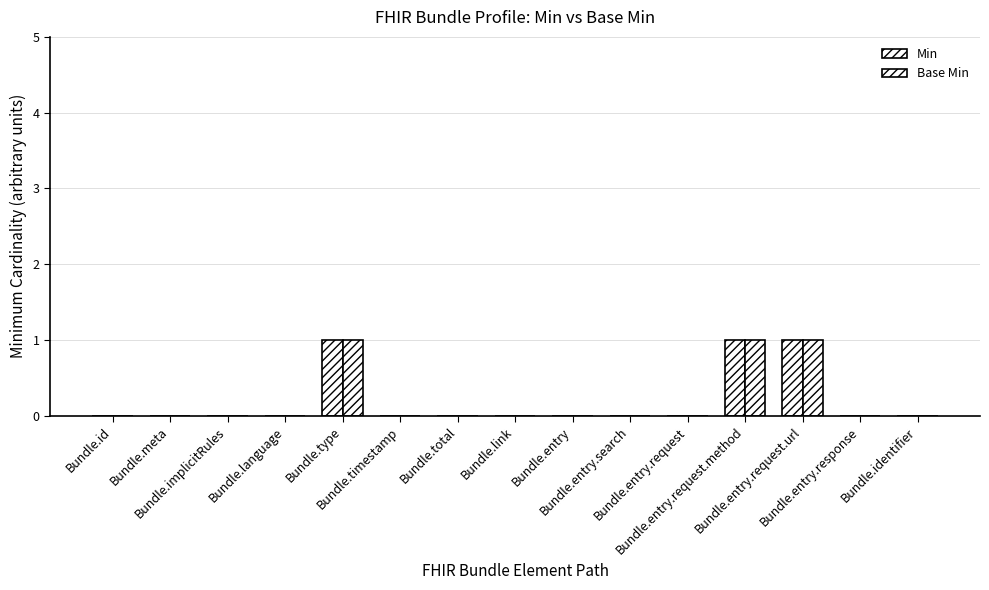

How many groups of bars are there?

15